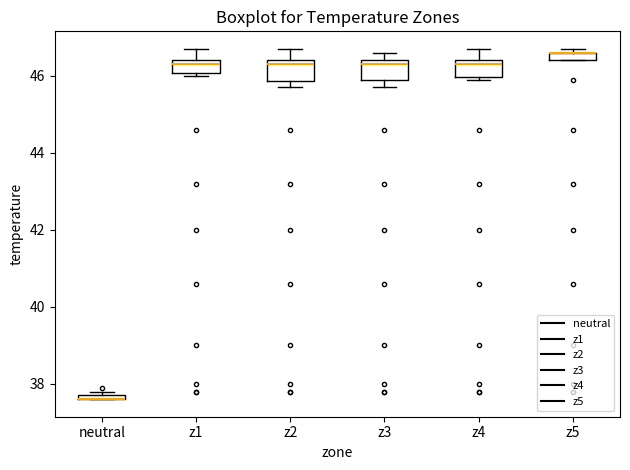

Where is the lower edge of the box for z4 on the y-axis? The values are not printed on the chart, so give them approximately, as read against the axis.

46.0